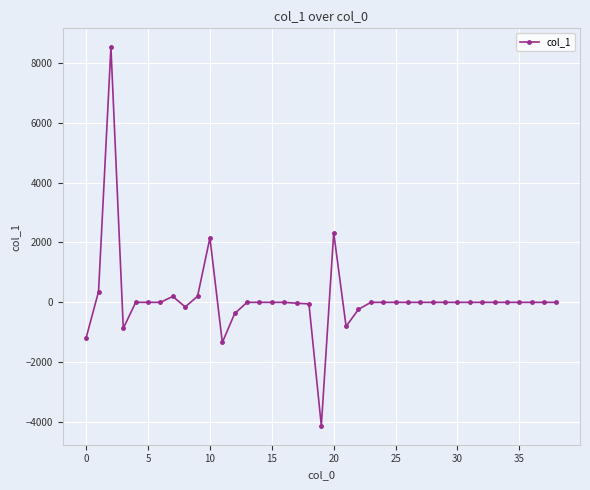

What is the minimum value shown in the chart?

-4123.2